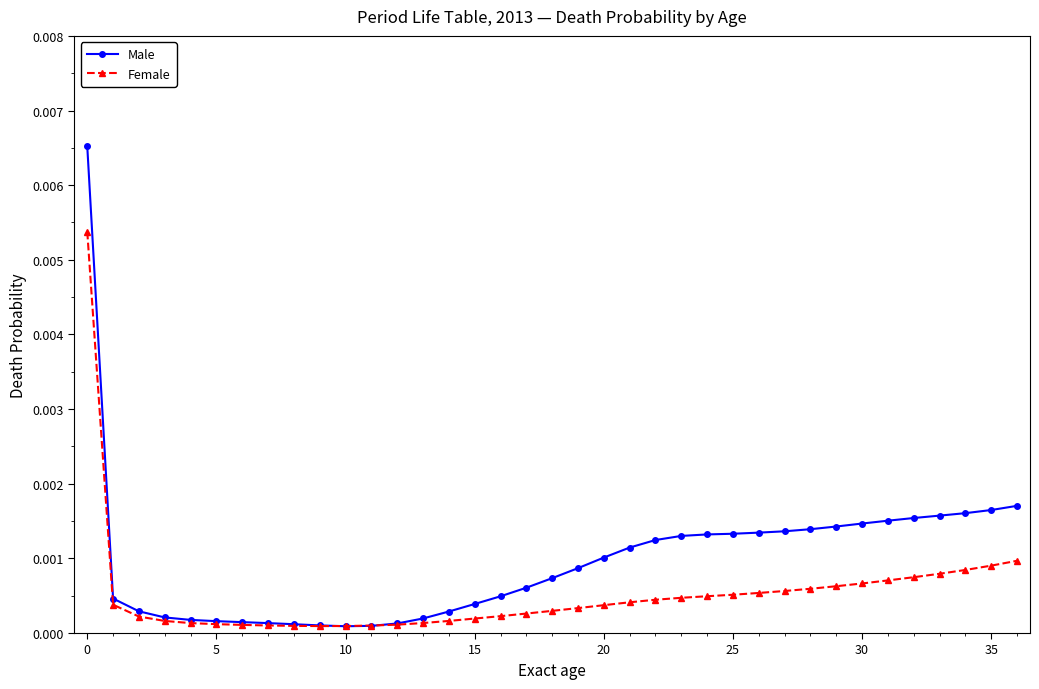

Which series has the widest spread of values?

Male